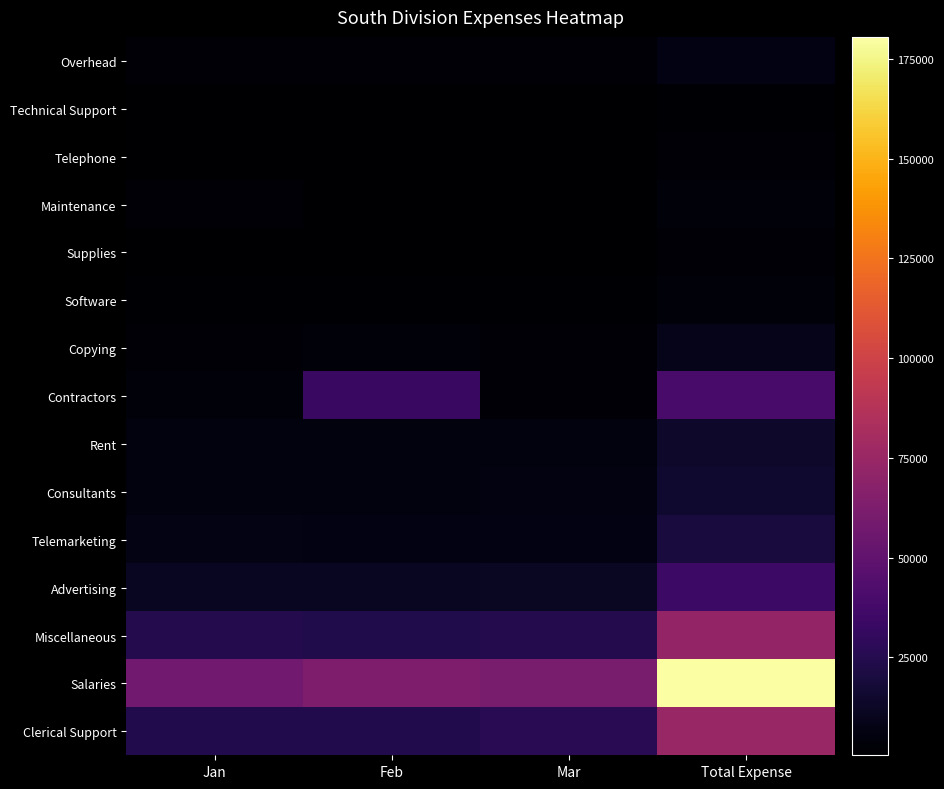

Rank the series by their maximum value, from highest to lowest.

Salaries, Clerical Support, Miscellaneous, Contractors, Advertising, Telemarketing, Consultants, Rent, Copying, Overhead, Maintenance, Software, Supplies, Telephone, Technical Support